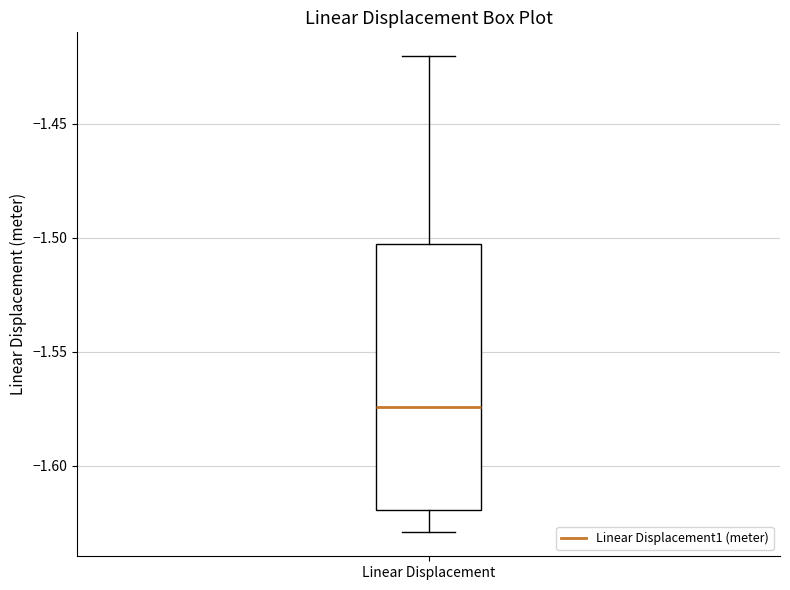

Where is the lower edge of the box for Linear Displacement on the y-axis? The values are not printed on the chart, so give them approximately, as read against the axis.

-1.620